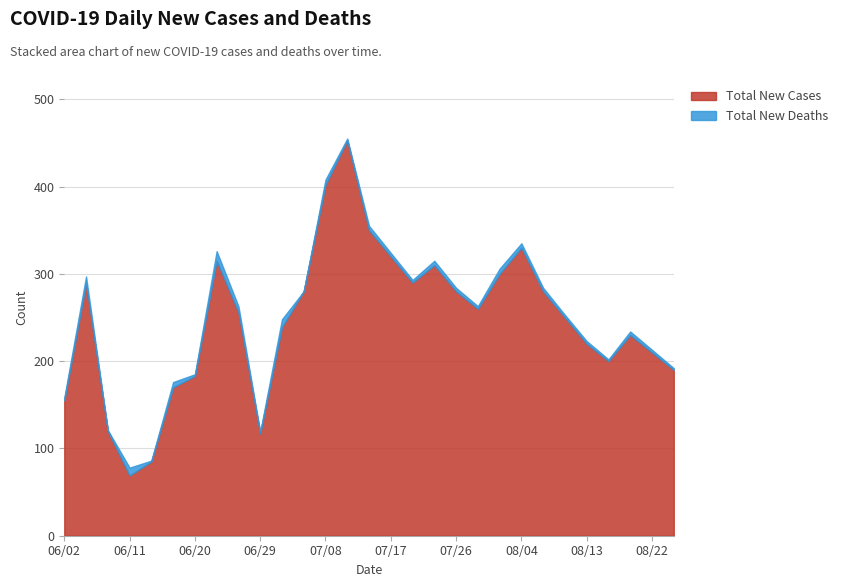

What is the difference between the highest and lowest values at 07/23?

305